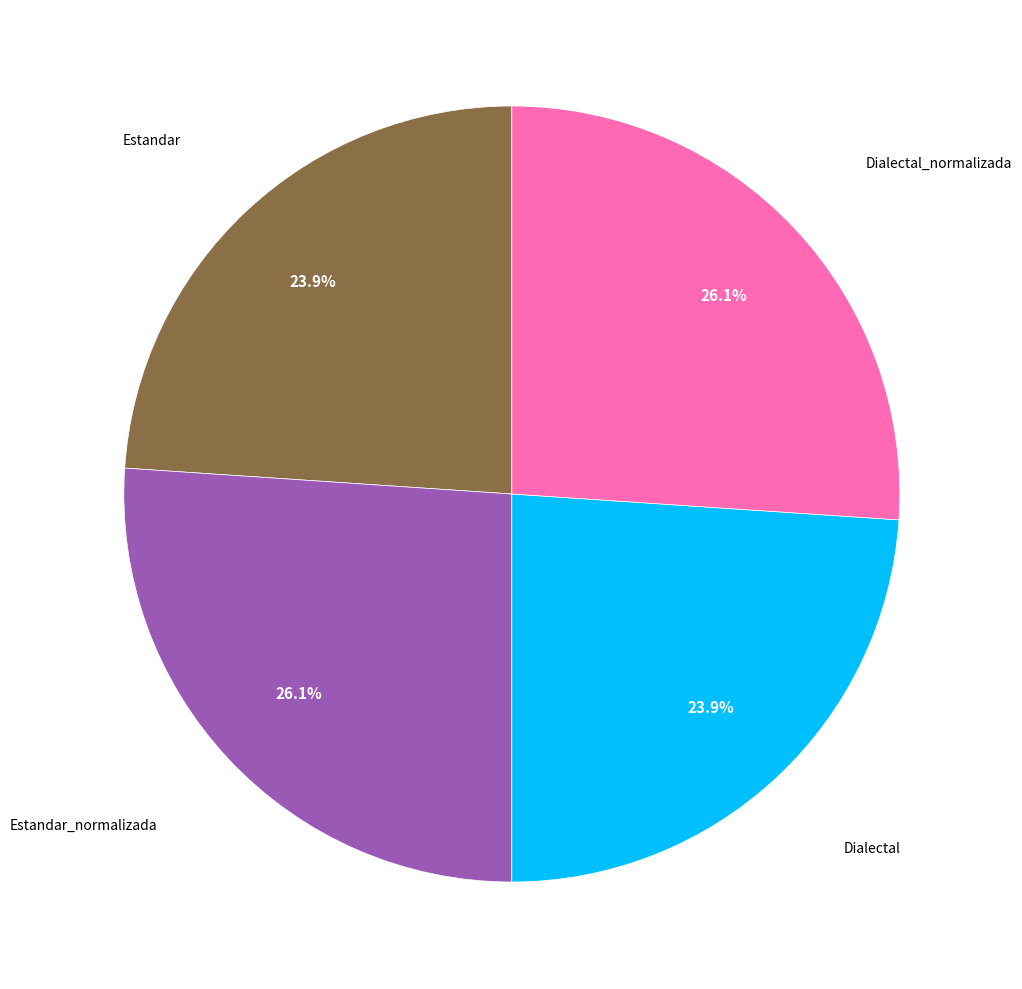

Does any single category account for the majority?

No